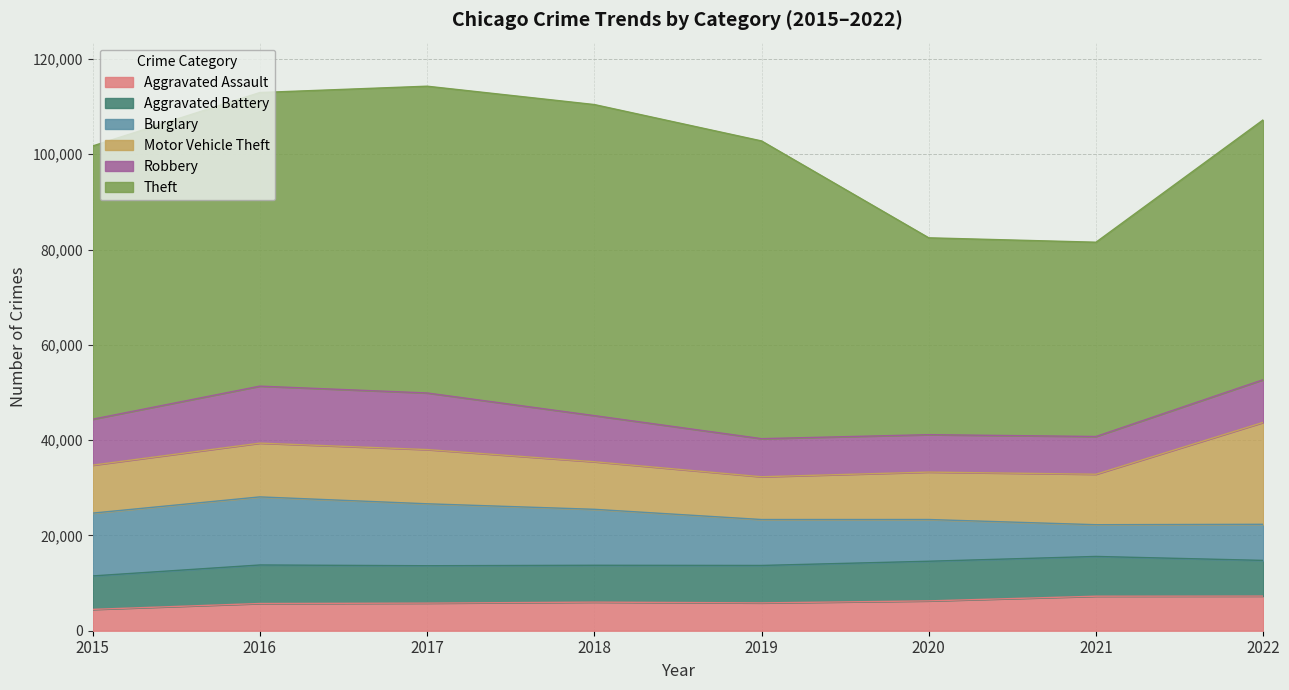

What is the value of the Aggravated Battery point at the 1st from the left?

7018